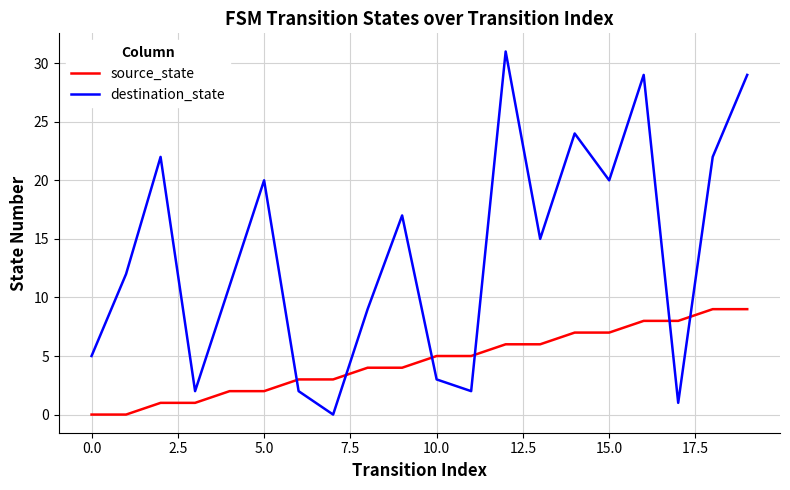

Is this an area chart (filled region under the line)?

No